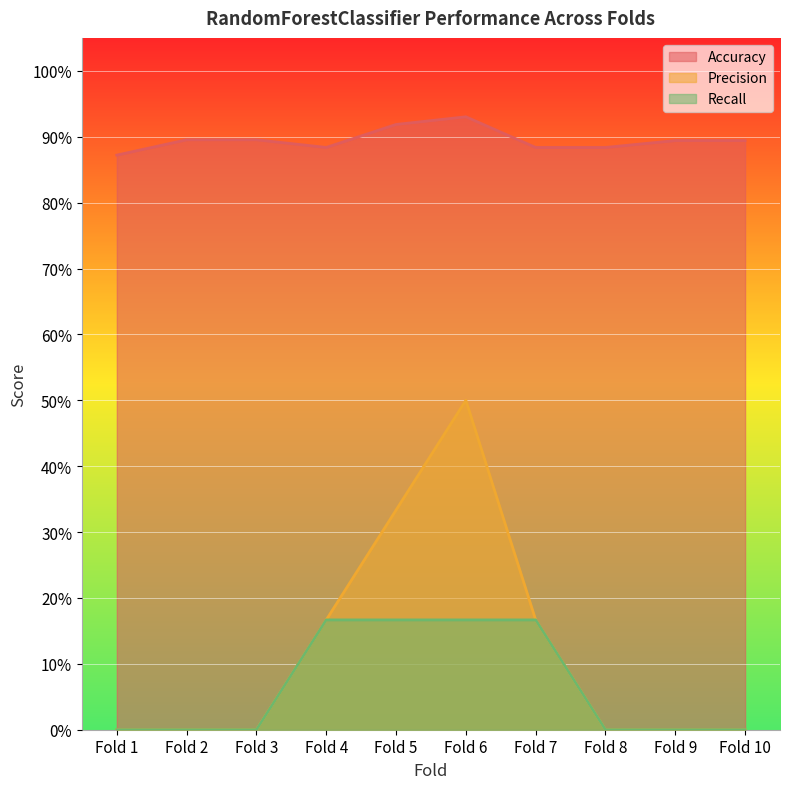

The Recall series shows 0.1 at Fold 3. True or false?

False